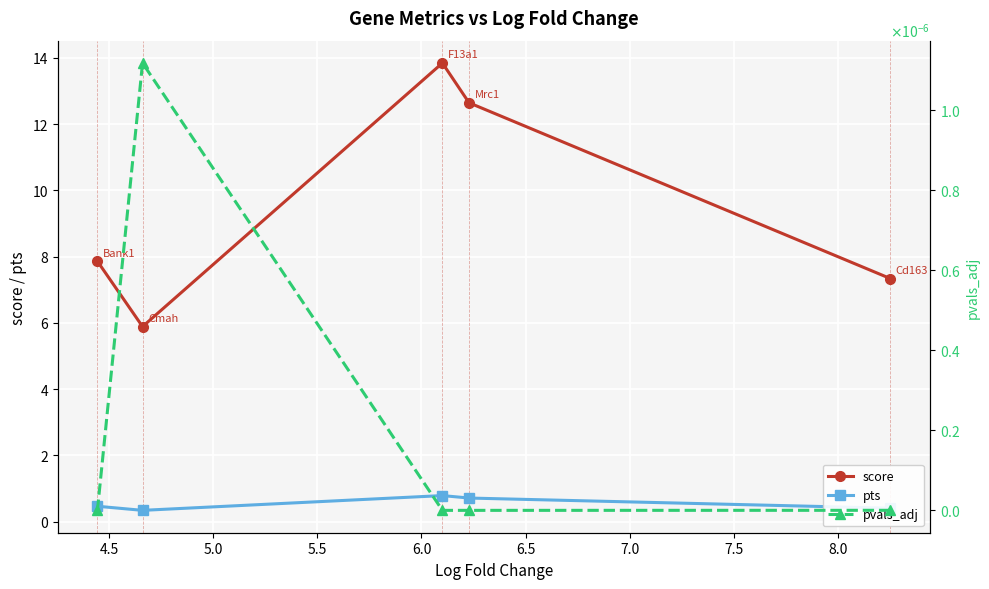

Which series has the largest total across all categories?

score